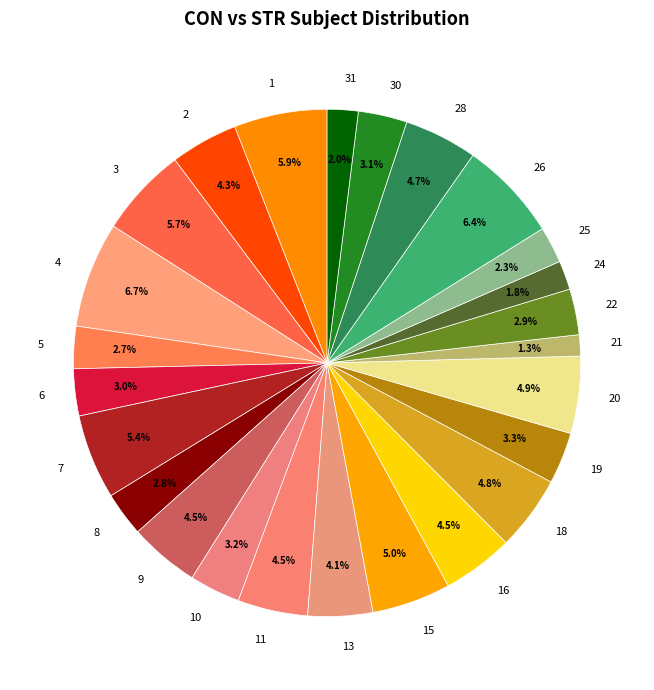

Between 30 and 21, which is larger?

30